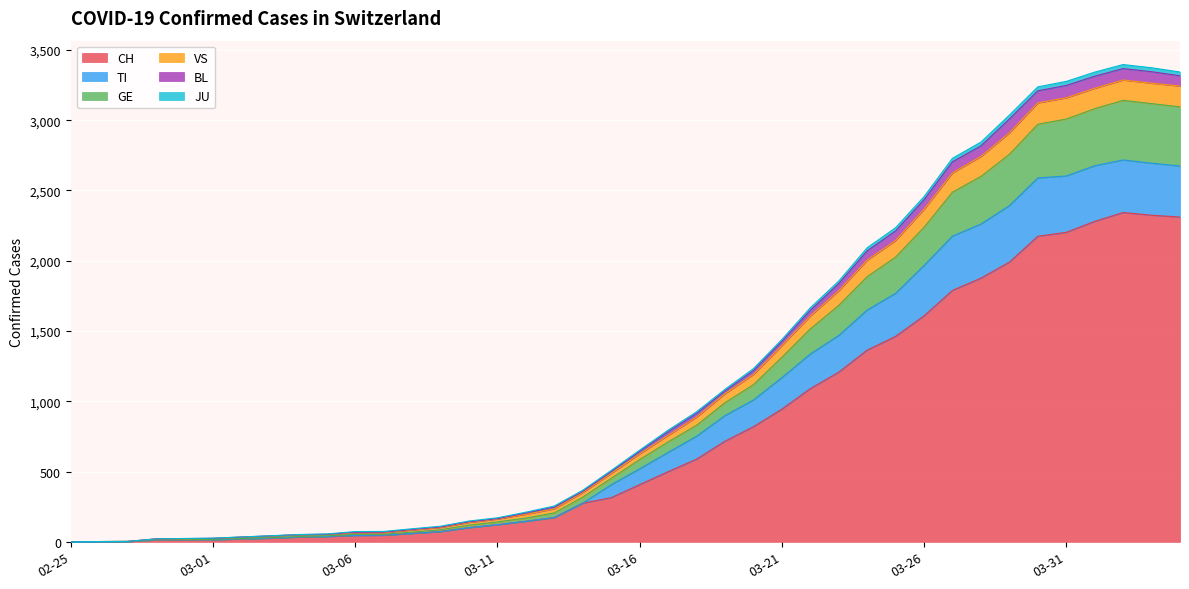

True or false: JU and TI cross at least once.

False